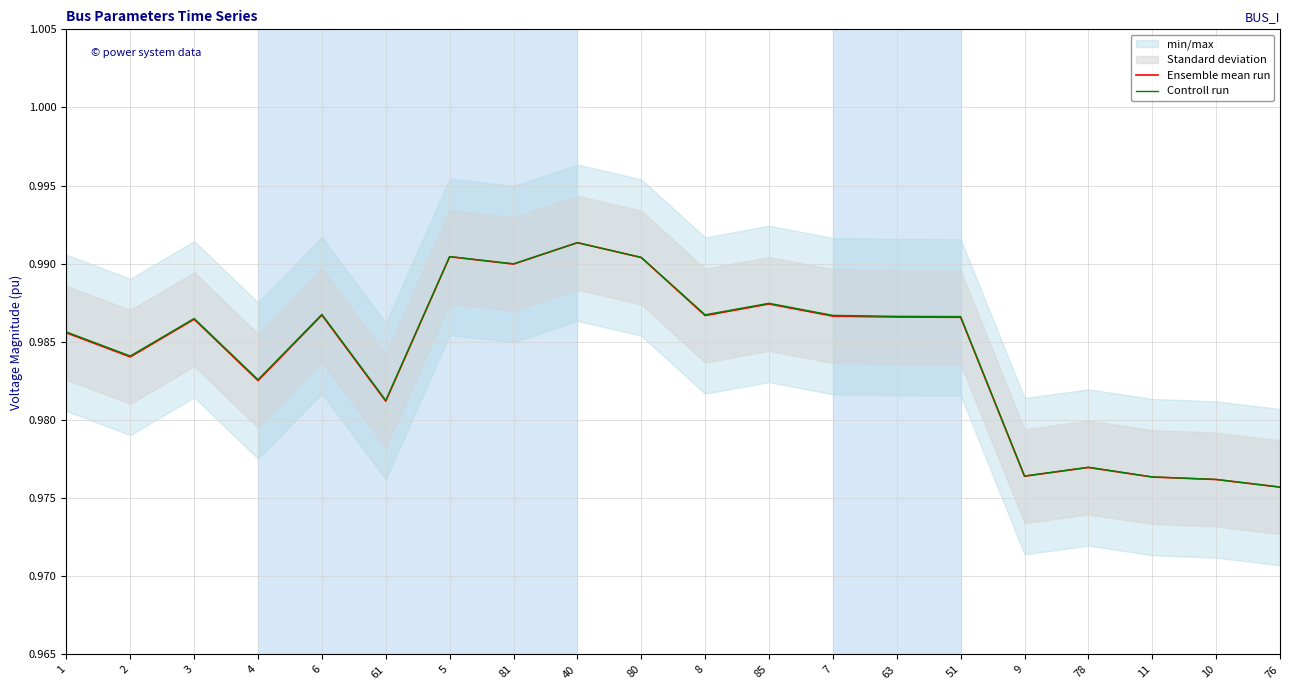

True or false: Controll run and Ensemble mean run intersect in this chart.

False